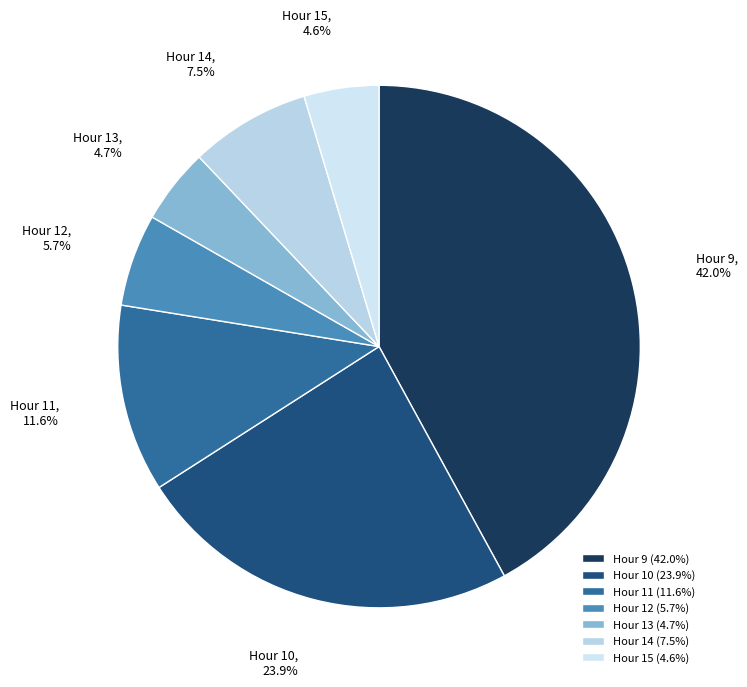

How many segments does this pie chart have?

7